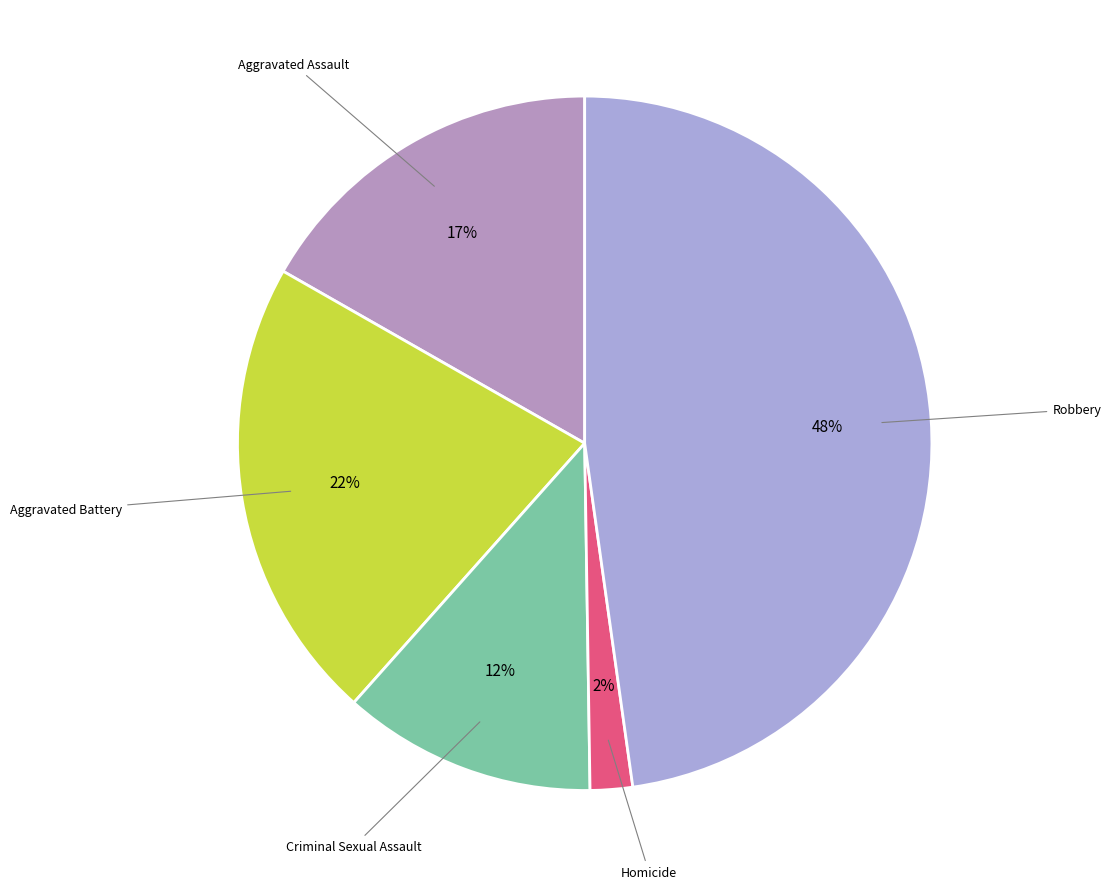

Count the number of slices in the pie.

5